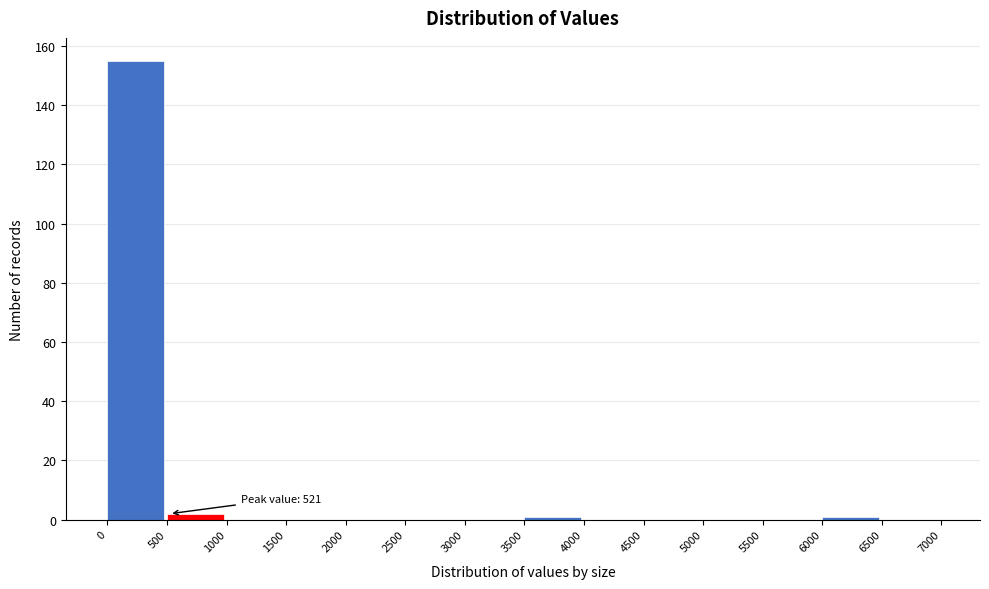

Which range on the x-axis has the tallest bar?

0 to 500